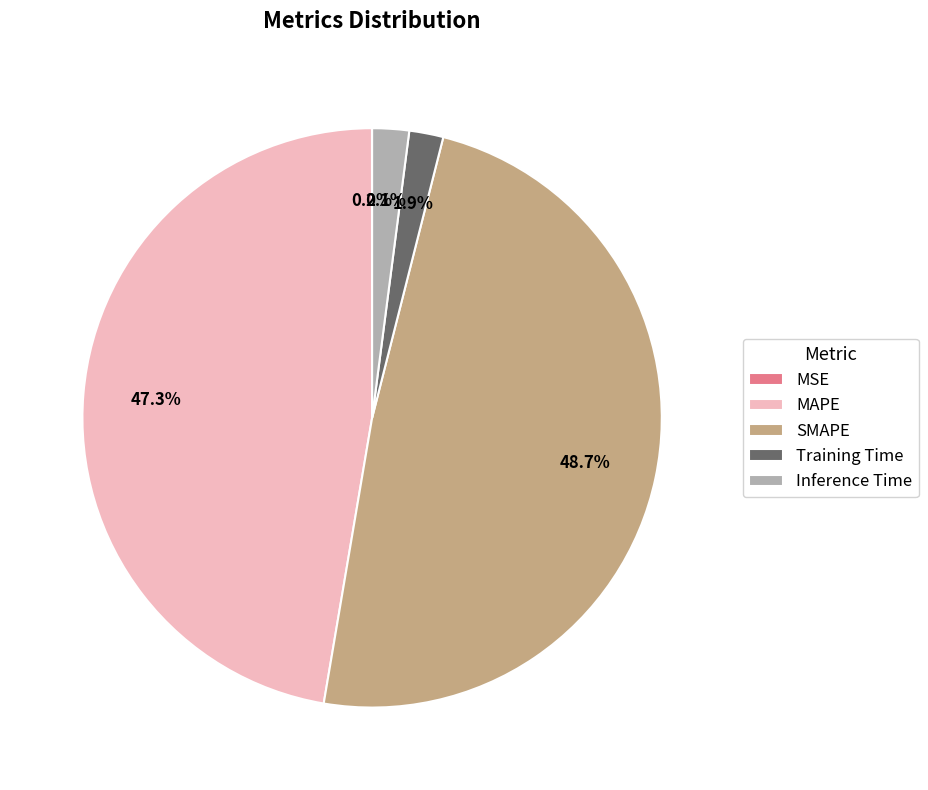

What percentage is the Training Time slice, to the nearest percent?

2%